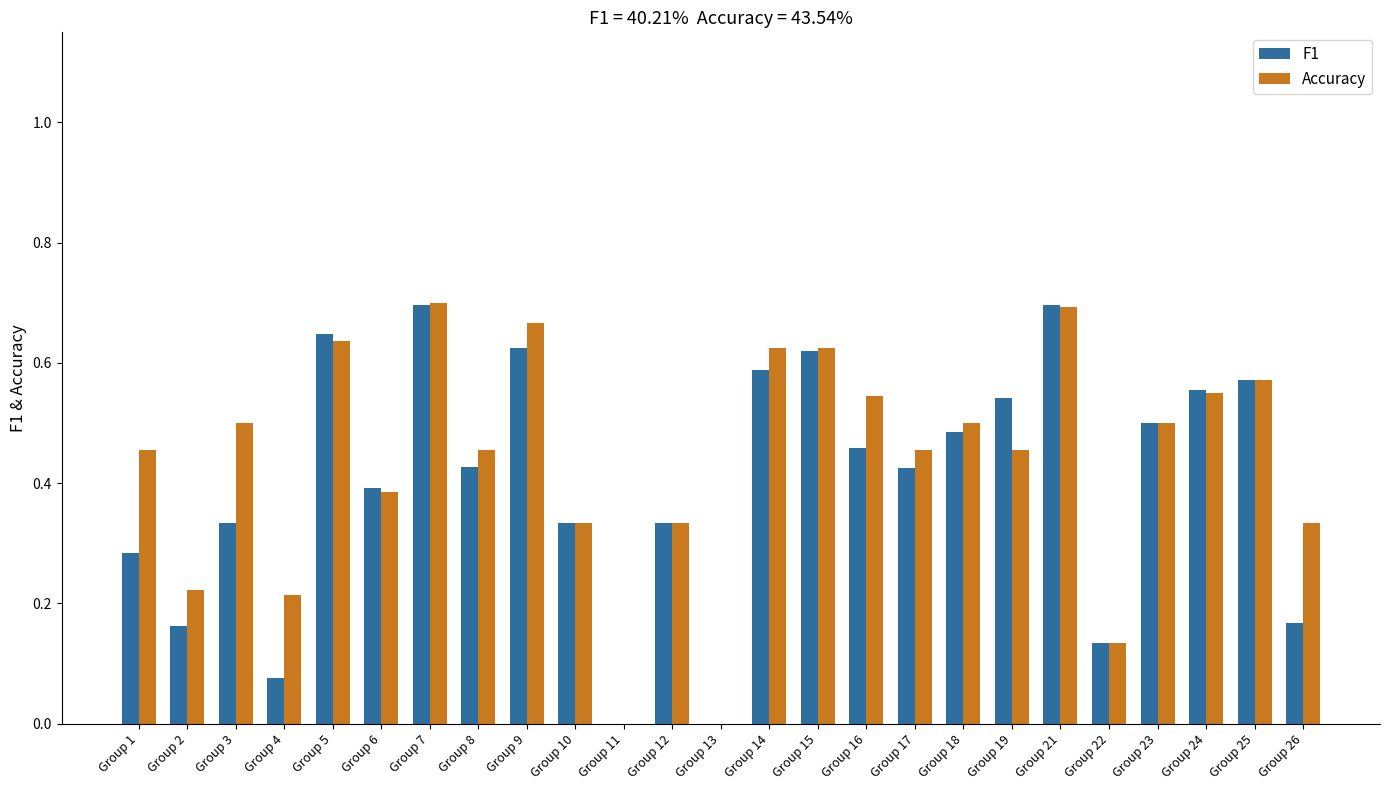

What is the sum of the F1 values at Group 1 and Group 15?

0.9